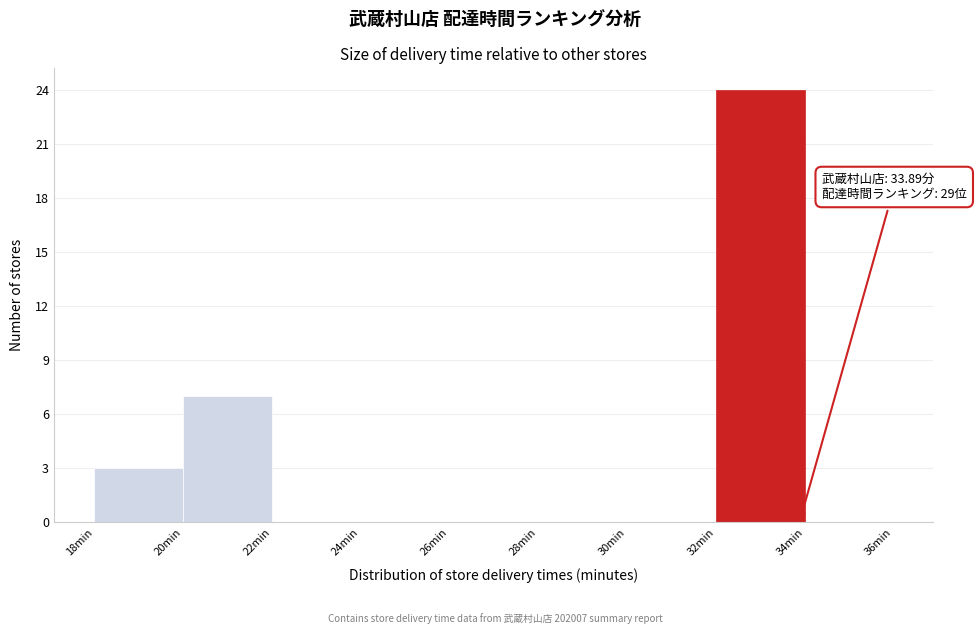

Which range on the x-axis has the tallest bar?

32 to 34